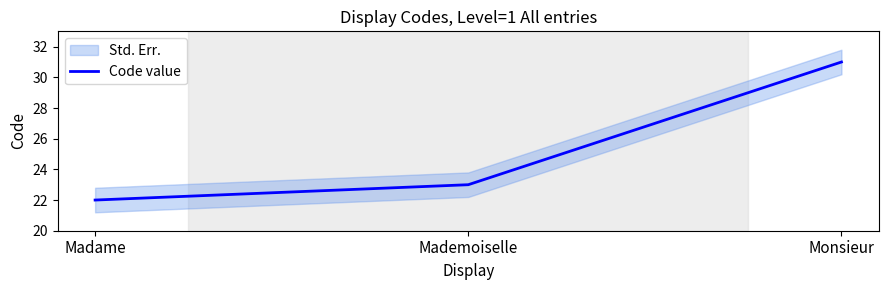

Between Monsieur and Madame, which is larger?

Monsieur